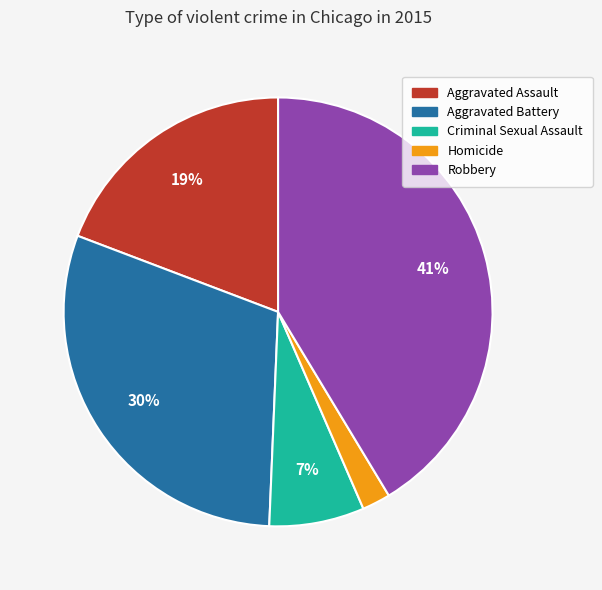

Combined, do Homicide and Robbery account for over 50%?

No